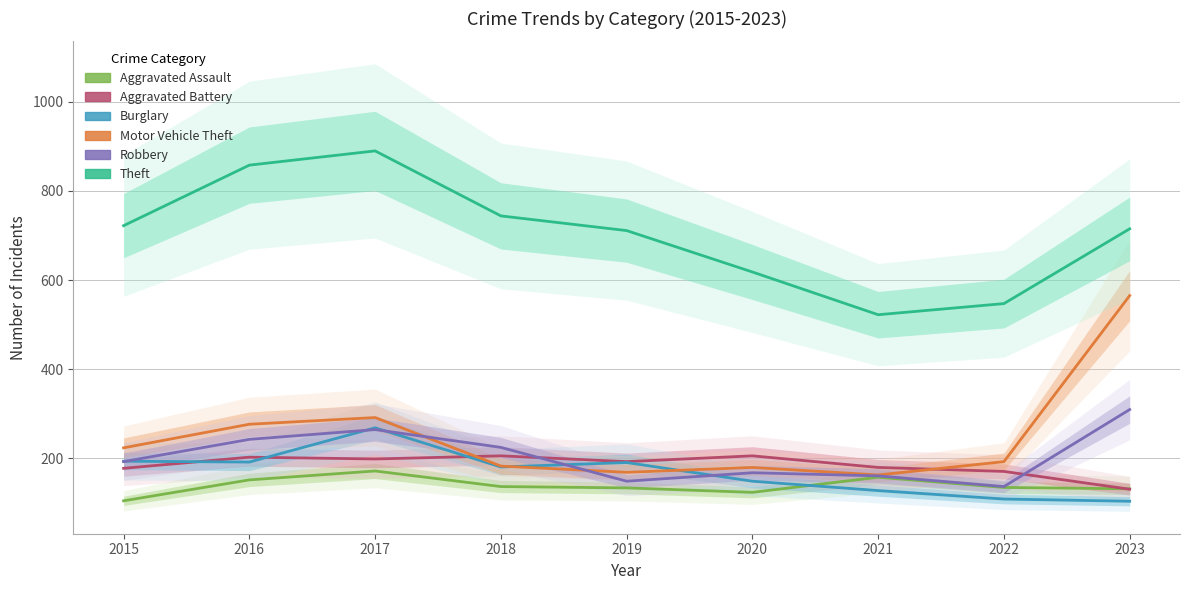

What is the value of the Motor Vehicle Theft point at the 7th from the left?

162